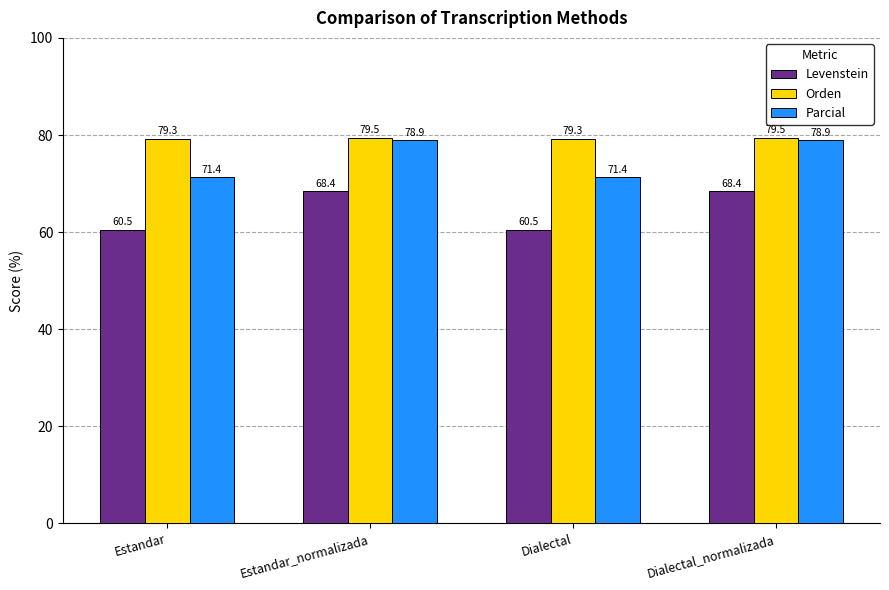

The Orden series shows 113.6 at Estandar. True or false?

False